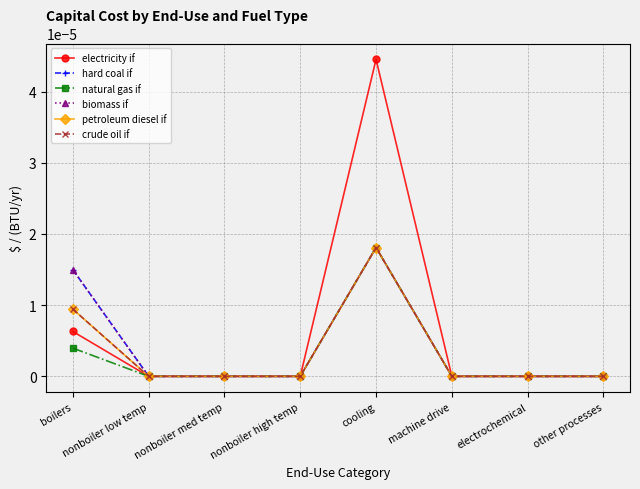

True or false: biomass if and petroleum diesel if intersect in this chart.

False